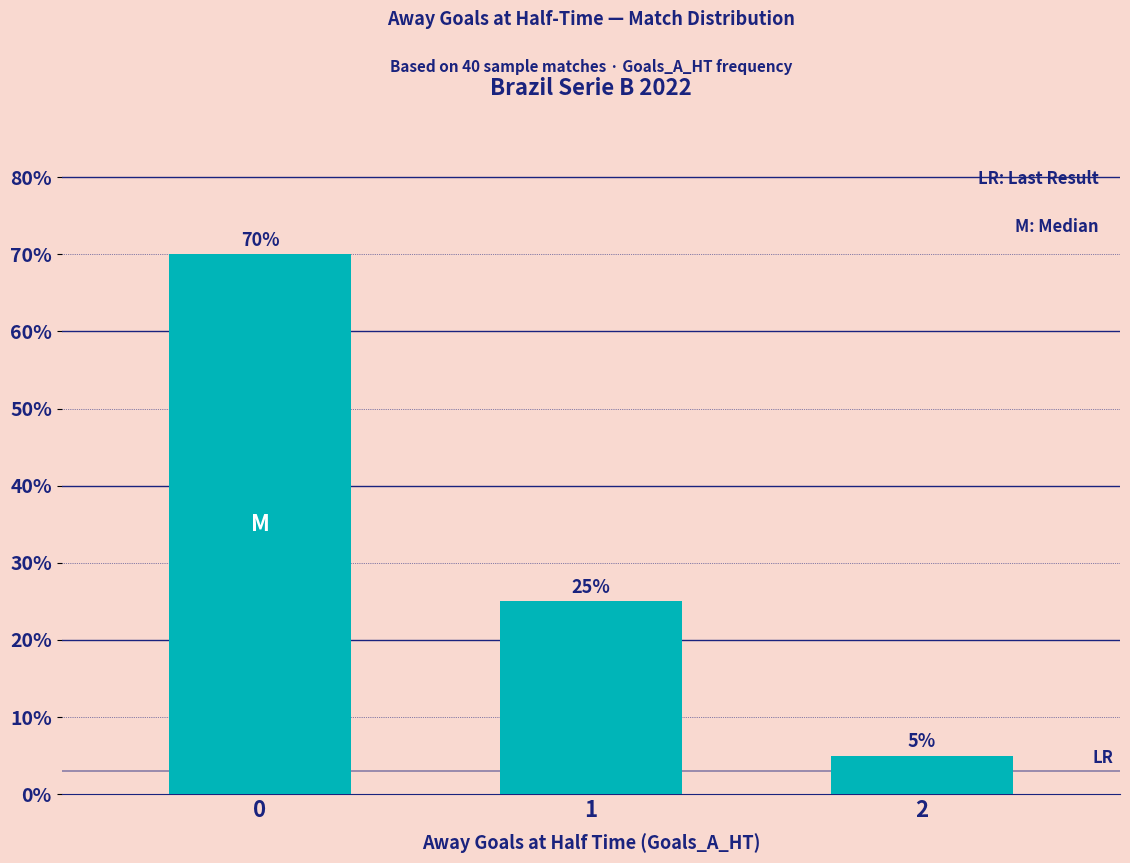

What is the value of the 3rd bar from the left?

5